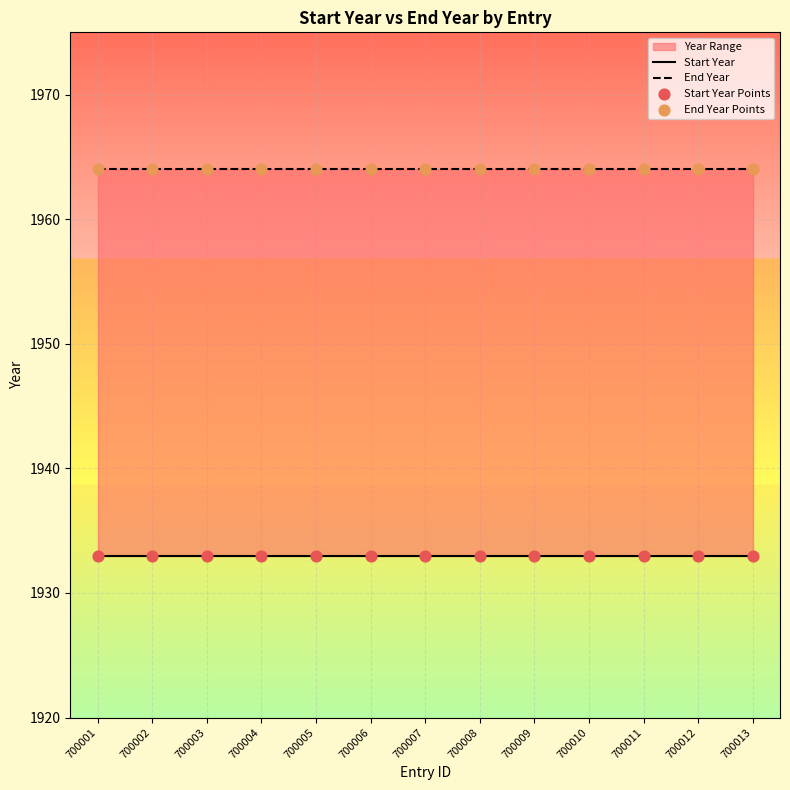

At how many categories does at least one series exceed 1962?

13